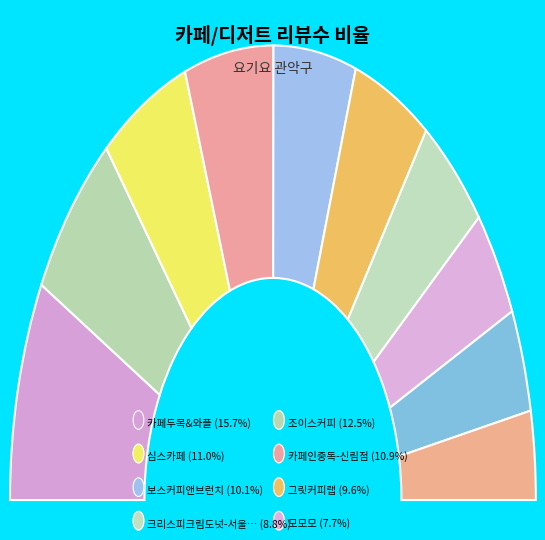

To the nearest percent, what is the combined percentage of 빙수고GO피자 and 카페인중독-신림점?

18%